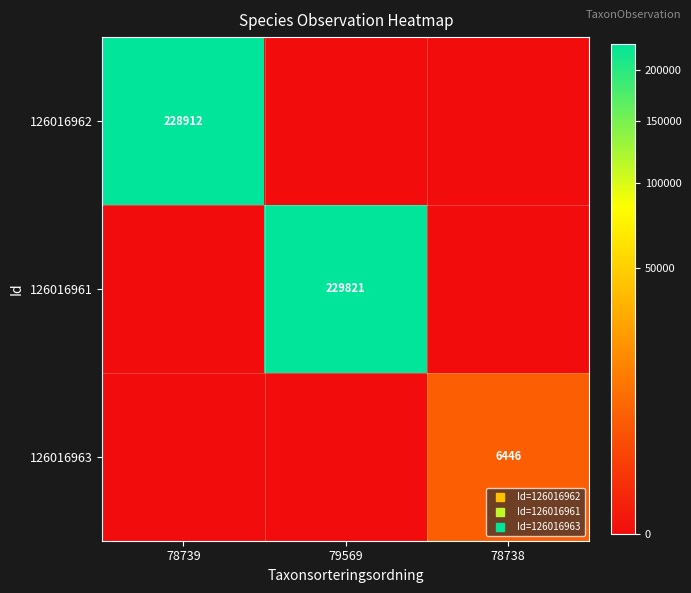

What is the difference between the 126016963 values at 78738 and 79569?

6446